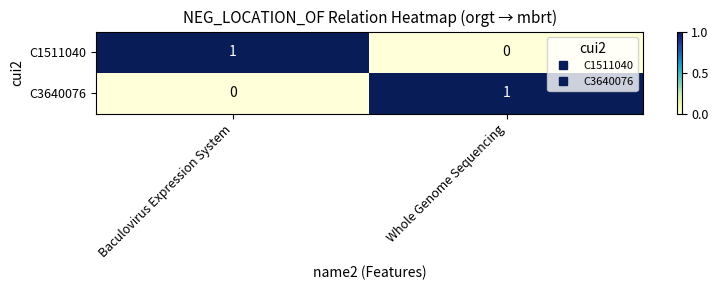

The C1511040 series shows 1 at Baculovirus Expression System. True or false?

True